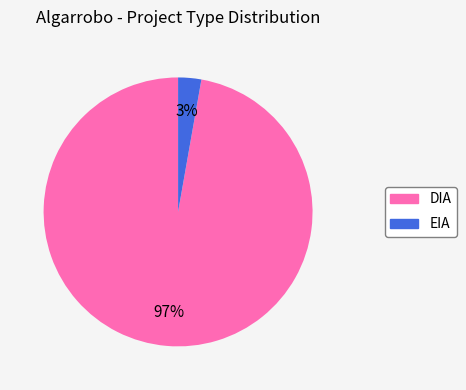

Rank the categories by value from highest to lowest.

DIA, EIA